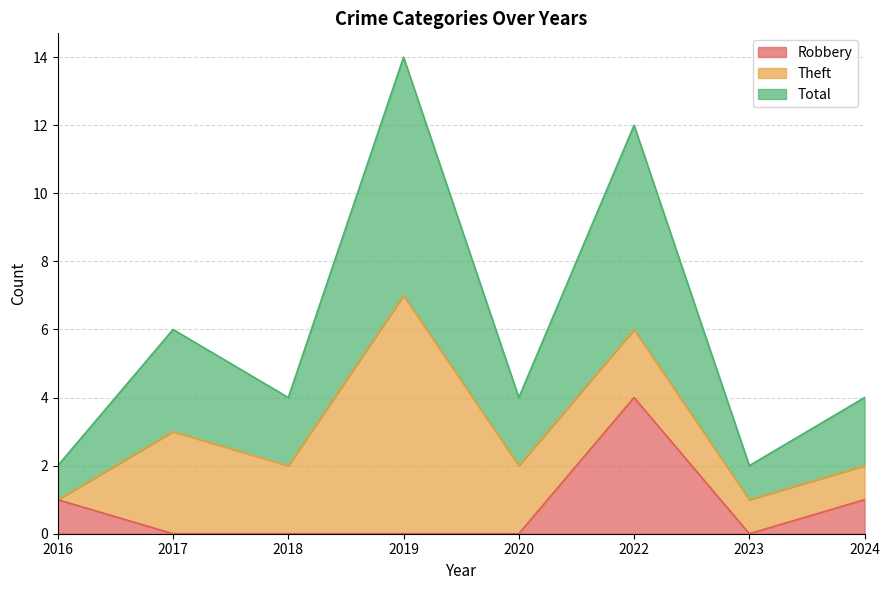

How many interior local peaks does the Total series have?

3